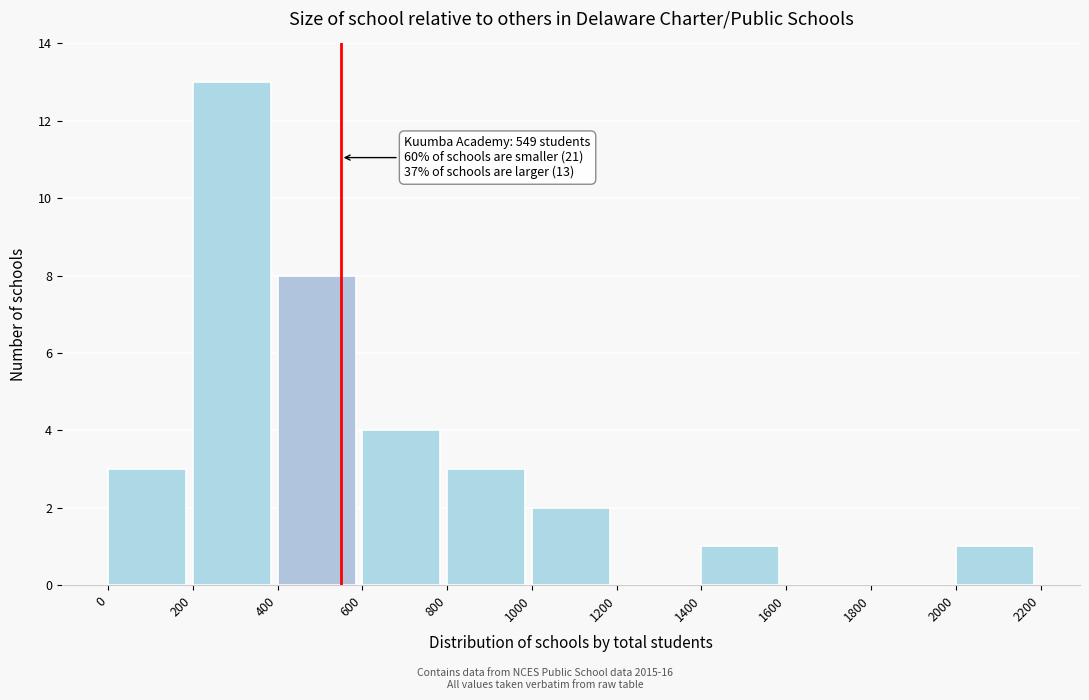

Which range on the x-axis has the tallest bar?

200 to 400